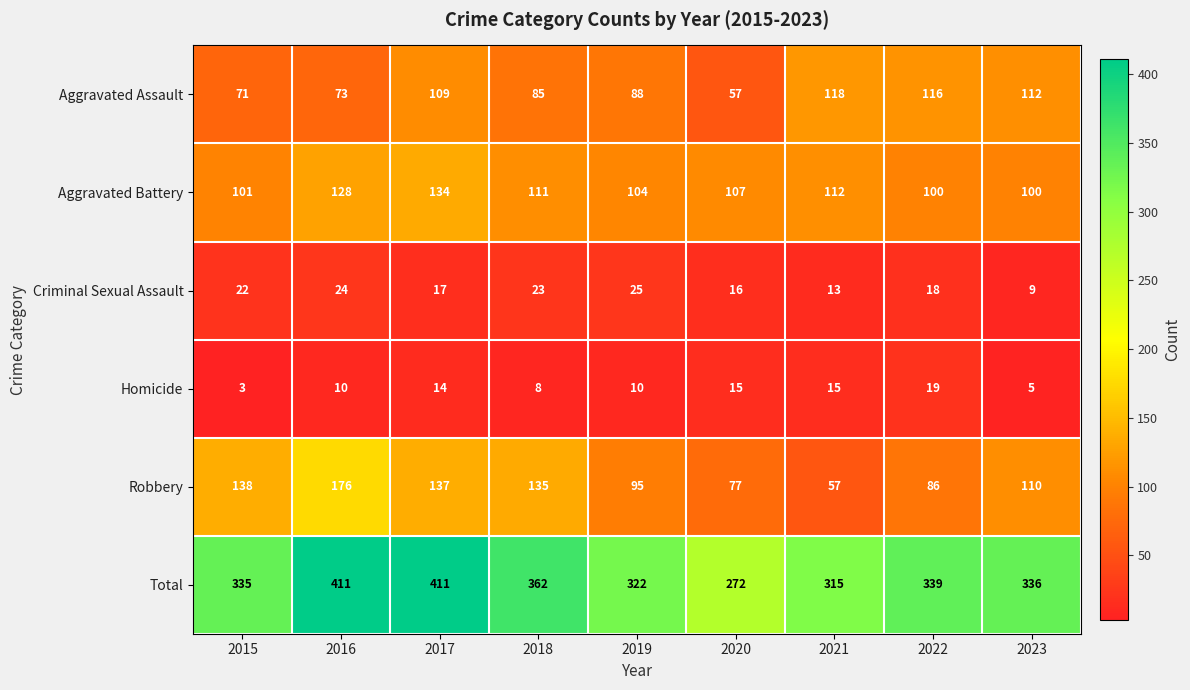

Read the Robbery value at 2018.

135